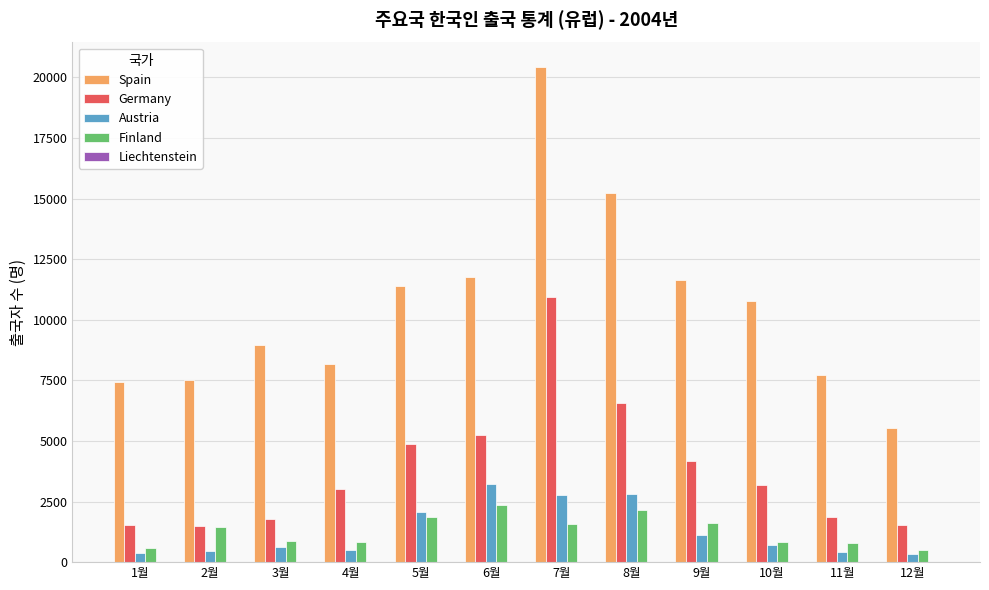

What is the sum of all Spain values?

126558